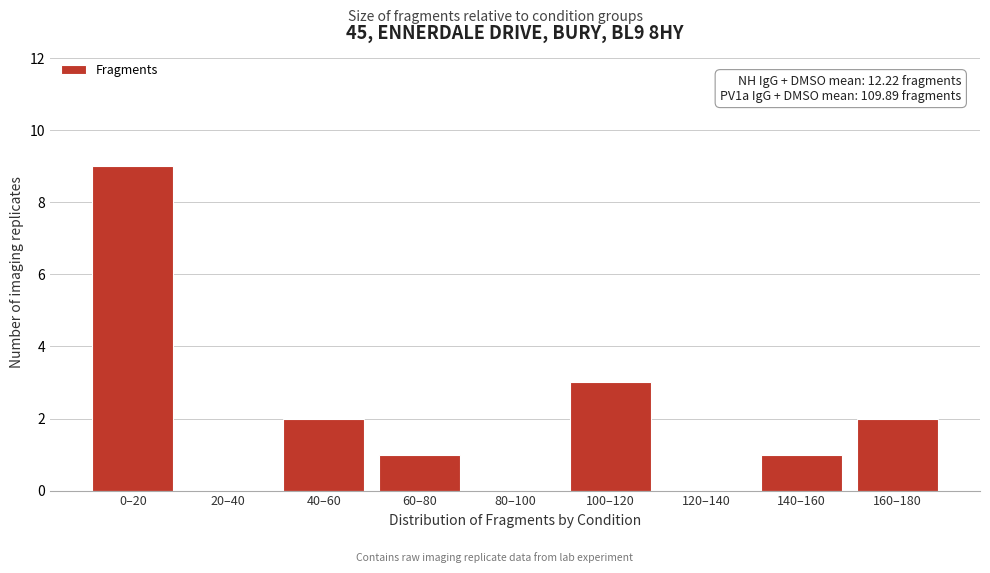

Reading left to right, list all the values displayed in this chart.

0–20=9	20–40=0	40–60=2	60–80=1	80–100=0	100–120=3	120–140=0	140–160=1	160–180=2